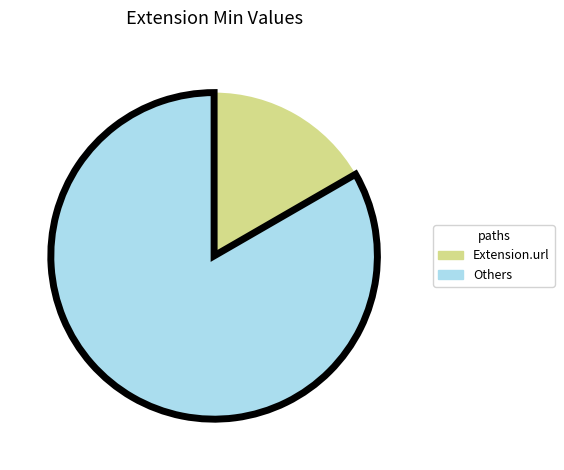

Is there a majority slice in this chart?

Yes